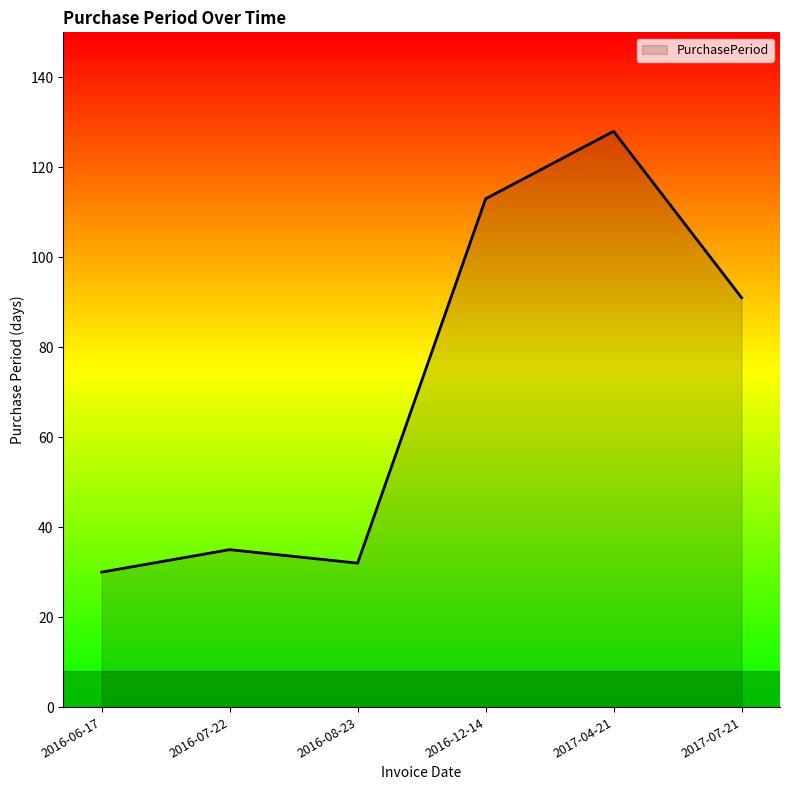

Does the chart have visible grid lines?

No